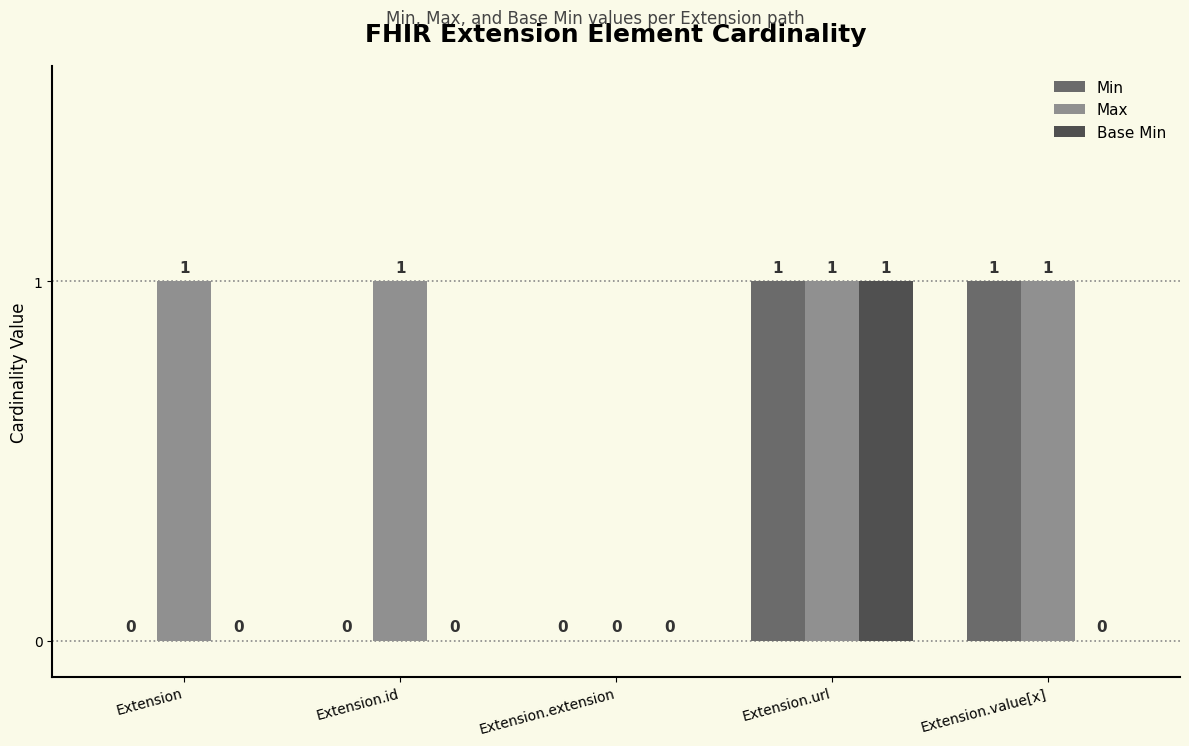

Which series has the largest total across all categories?

Max